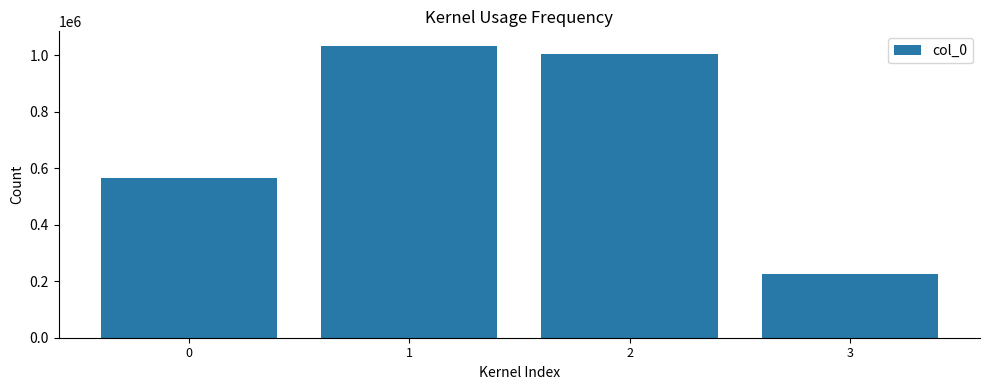

What is the smallest value displayed?

226298